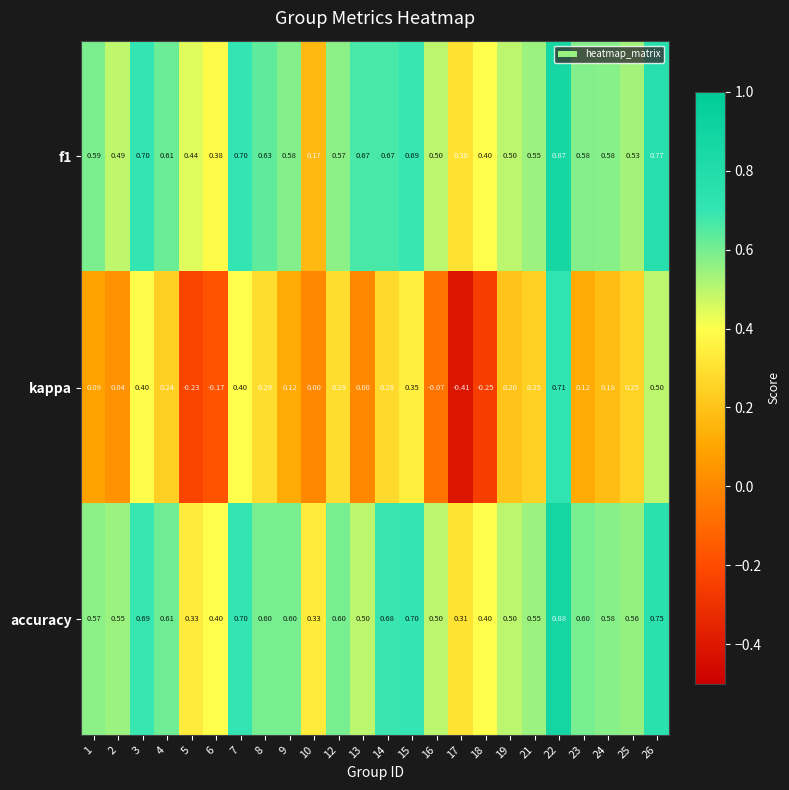

What is the difference between the highest and lowest values at 4?

0.4